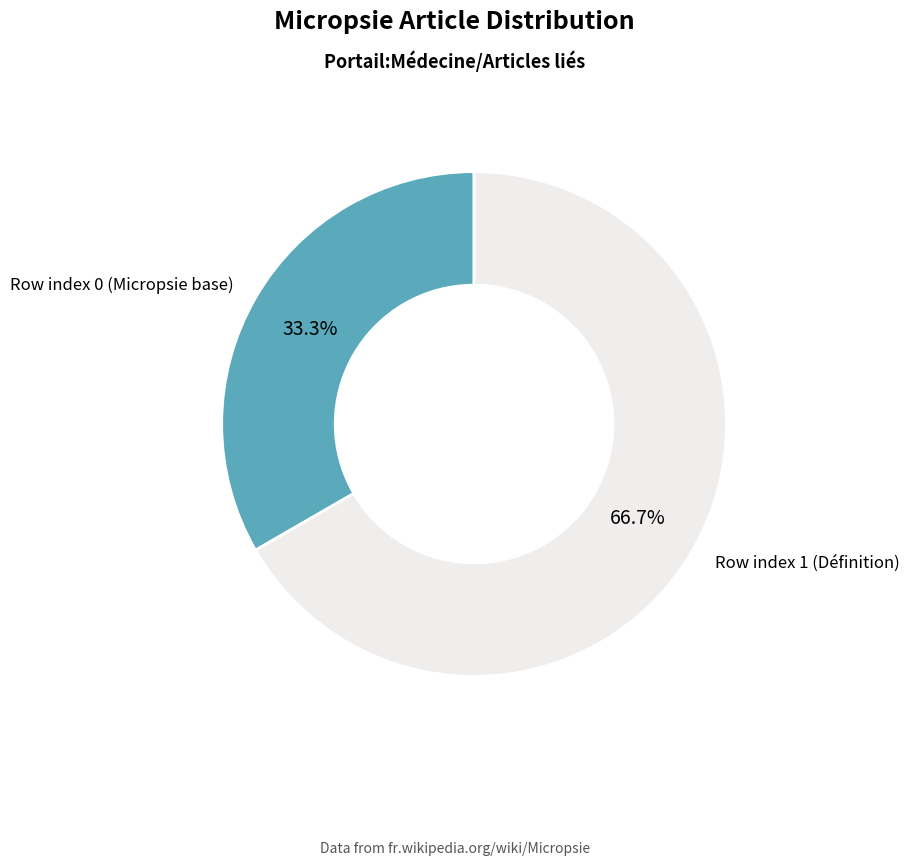

To the nearest percent, what is the difference between the largest and smallest slice percentages?

33%